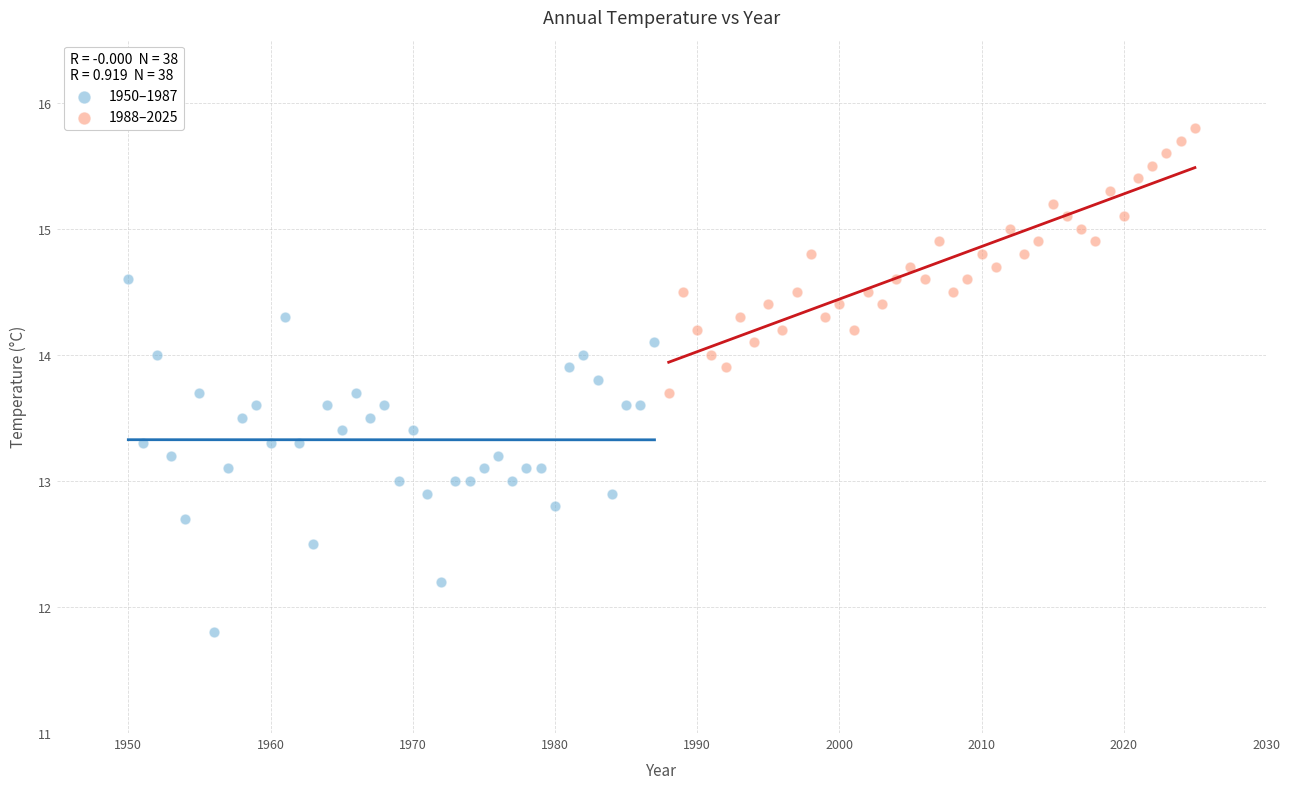

Which series has the widest spread of Y values?

1950–1987